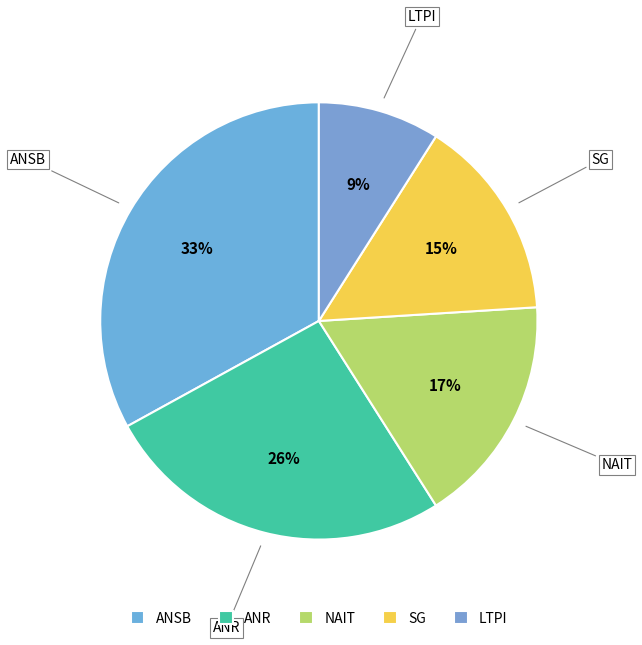

To the nearest percent, what is the average slice percentage?

20%